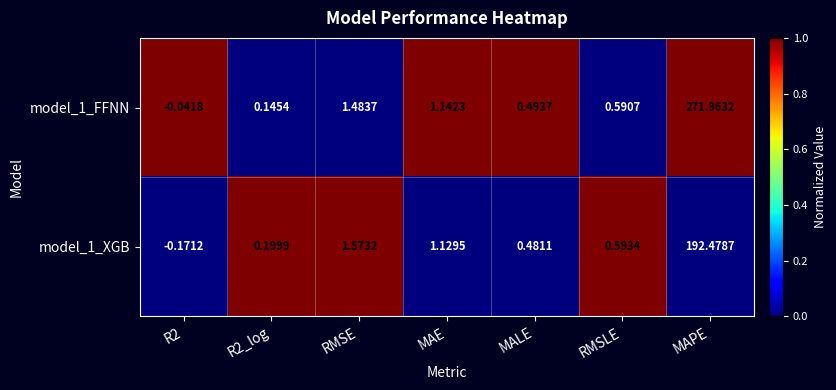

List the series in order of their overall mean, lowest first.

model_1_XGB, model_1_FFNN